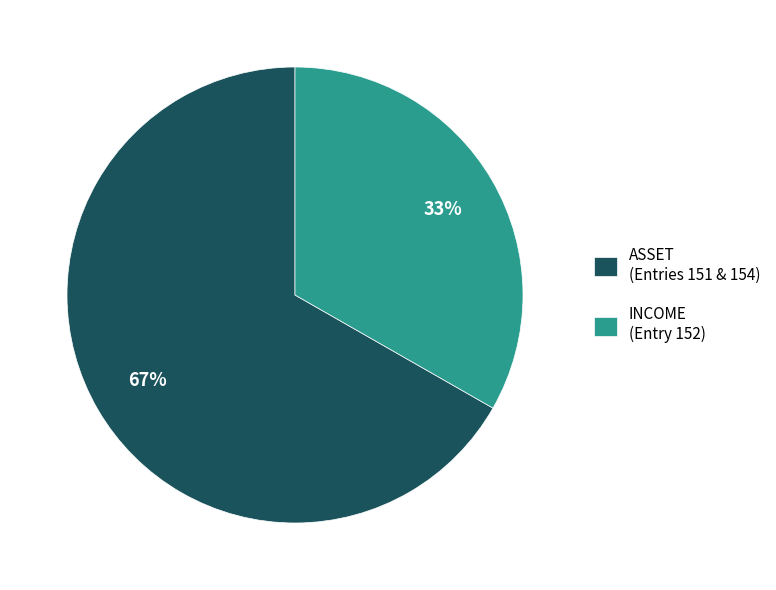

Approximately how many times larger is the value at INCOME (Entry 152) compared to ASSET (Entries 151 & 154)?

0.5